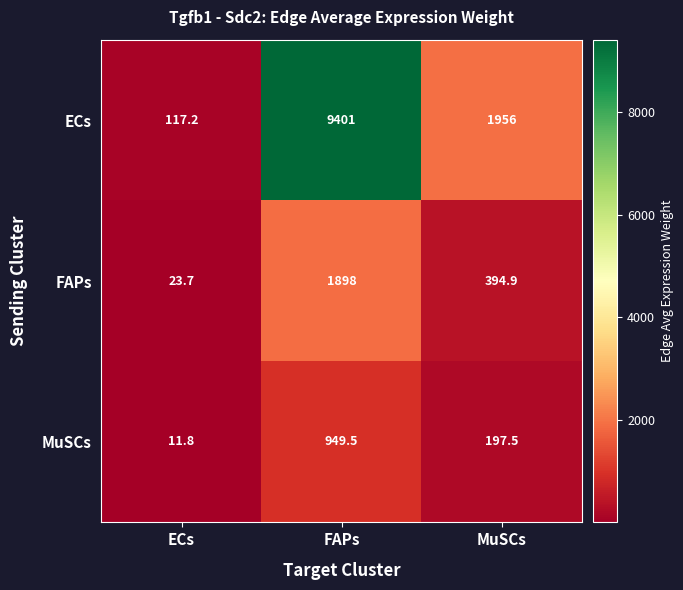

Which series has the largest total across all categories?

ECs